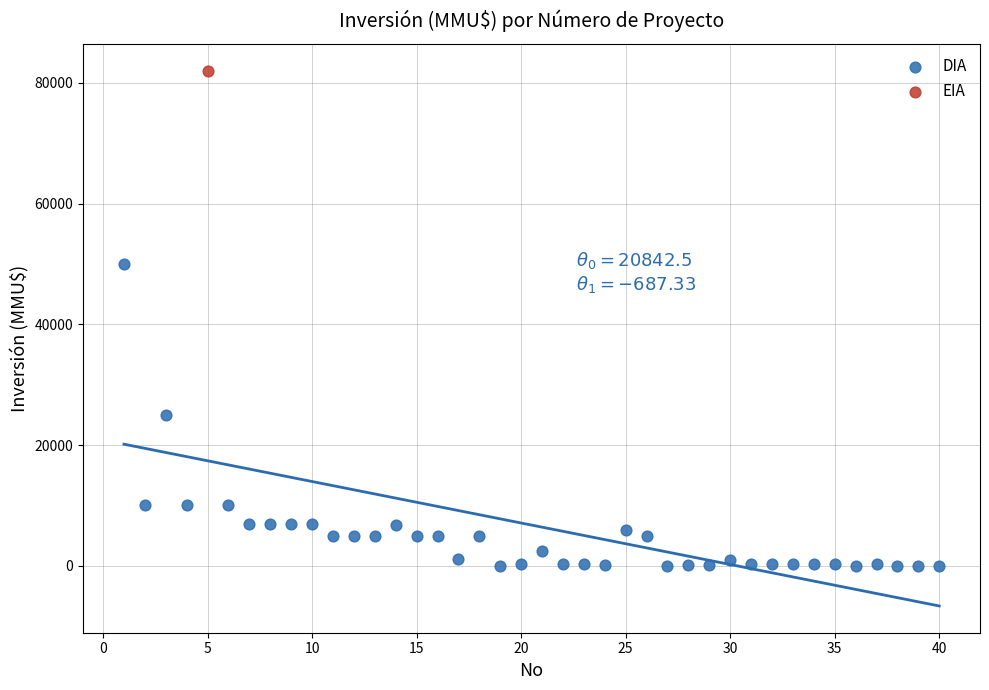

What are all the series names shown in the legend?

DIA, EIA